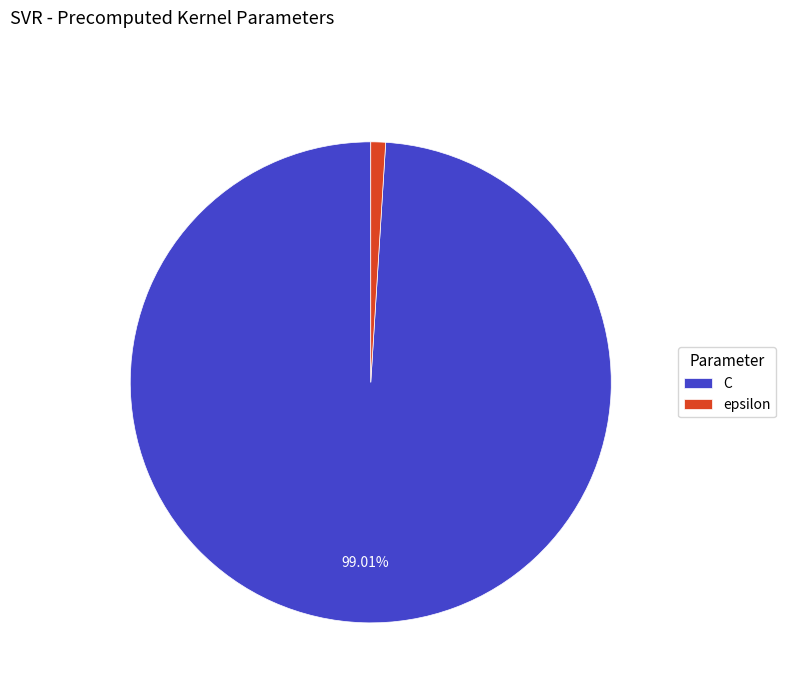

To the nearest percent, what percentage of the pie is C?

99%